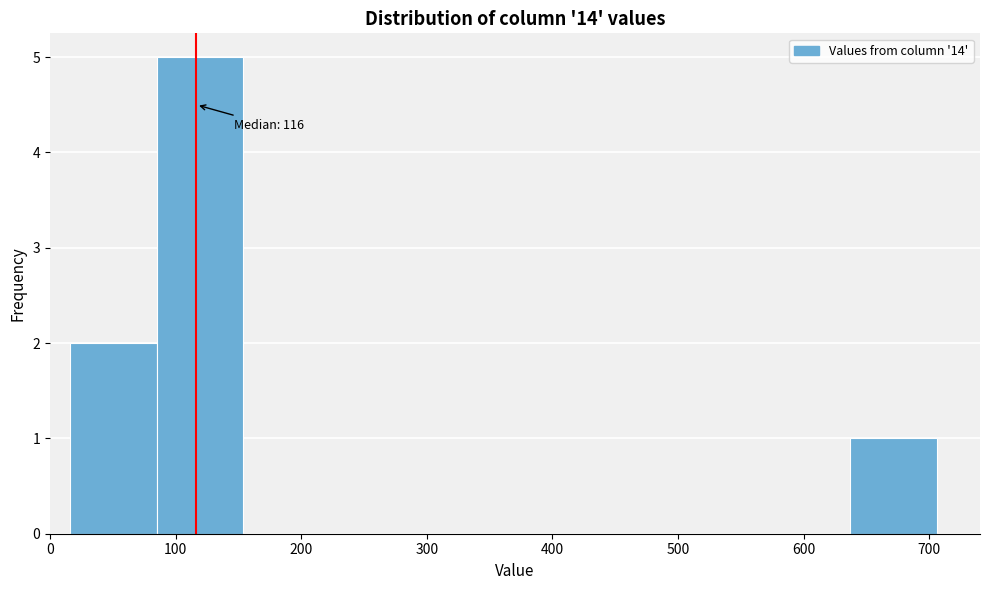

Which range on the x-axis has the tallest bar?

85 to 154